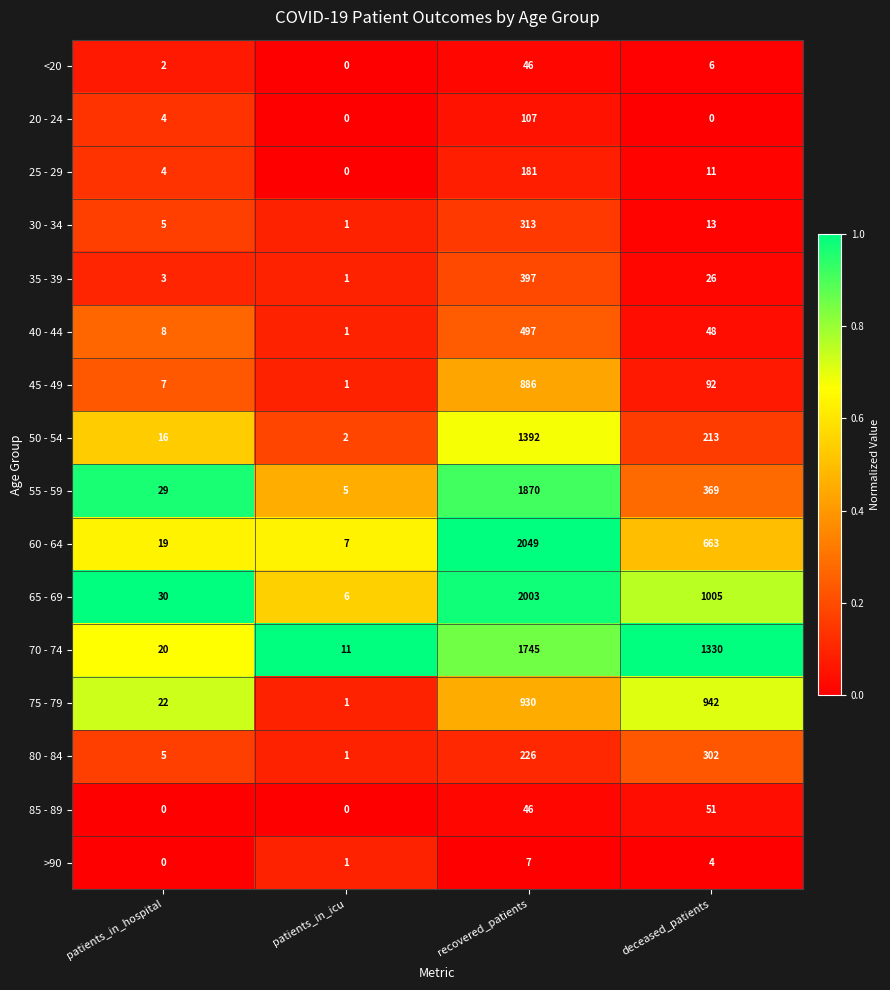

Read the 75 - 79 value at recovered_patients, to the nearest 10.

930